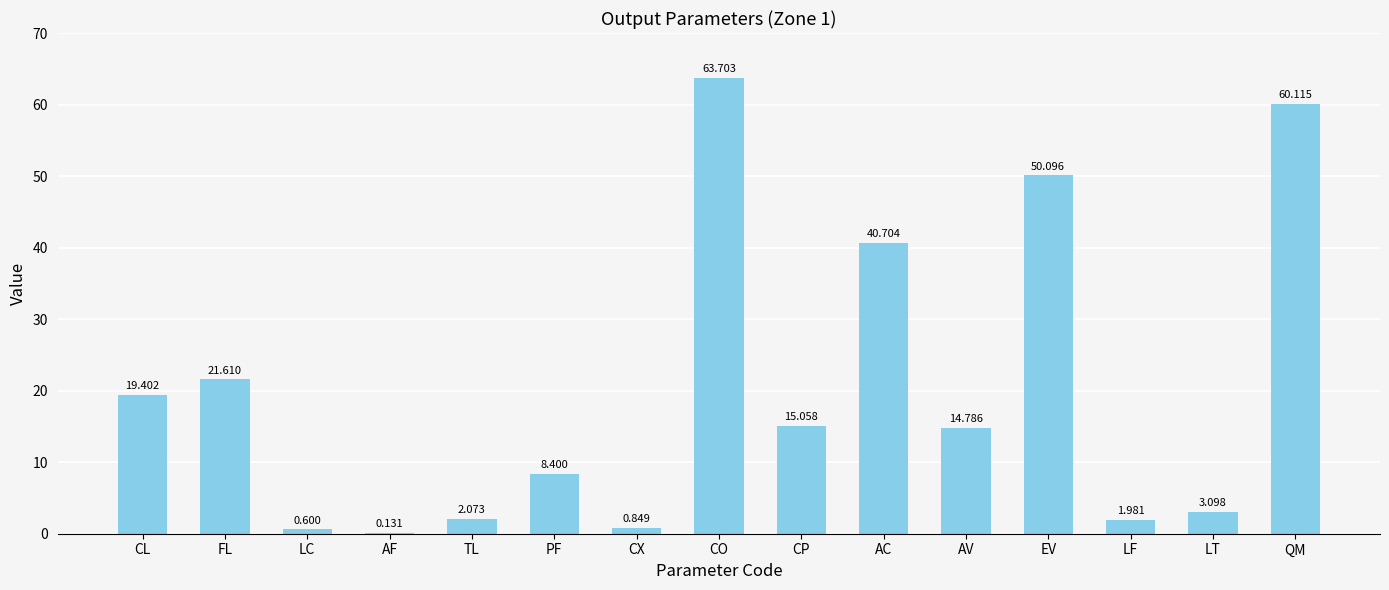

At which label is the value closest to 31?

FL